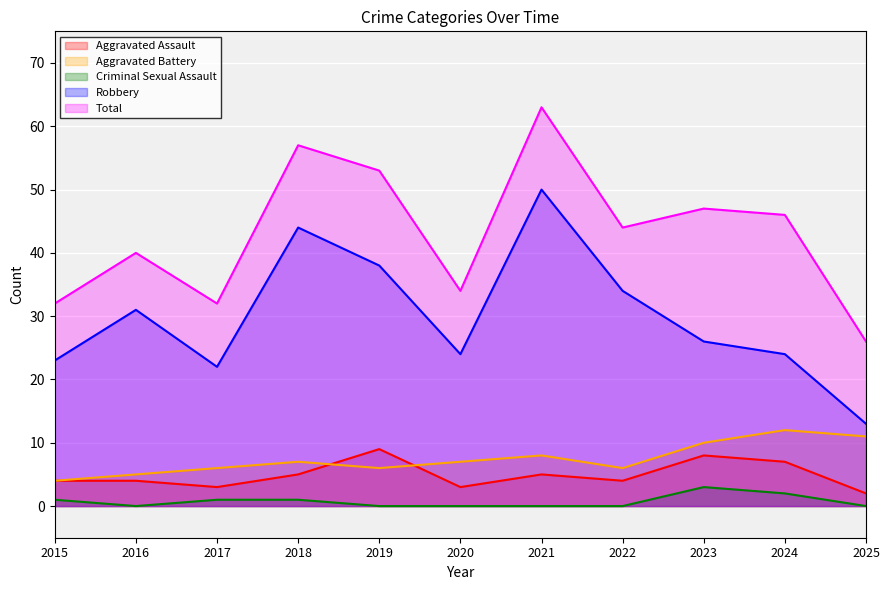

How many data points in Aggravated Assault are less than 4?

3